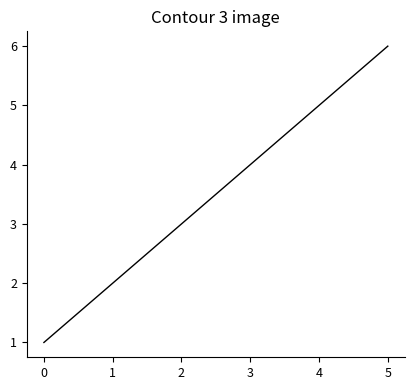

Which category has the highest value across all series?

5